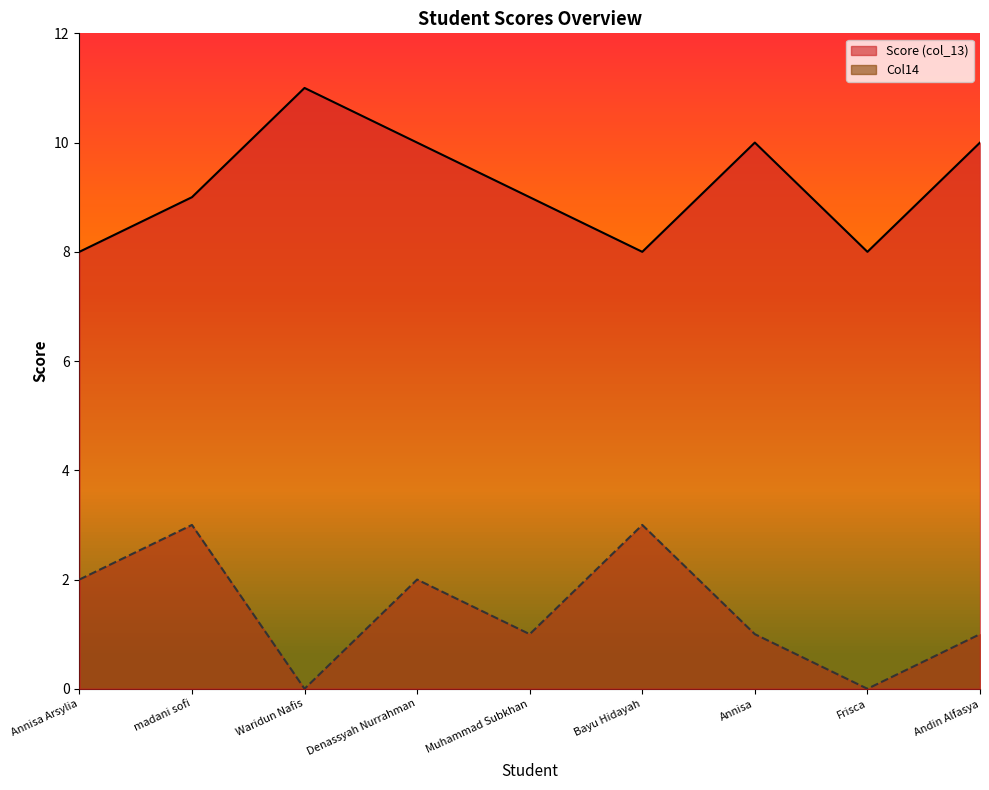

Which series has the widest spread of values?

Score (col_13)